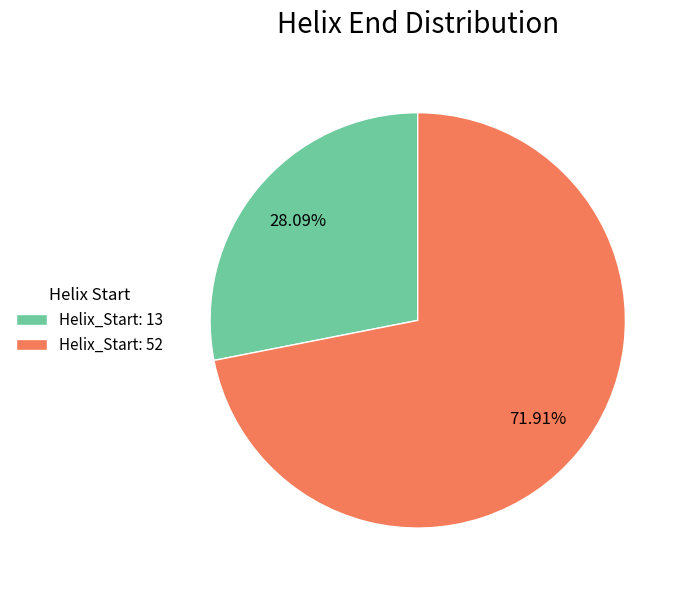

Does Helix_Start: 52 account for over 50% of the chart?

Yes